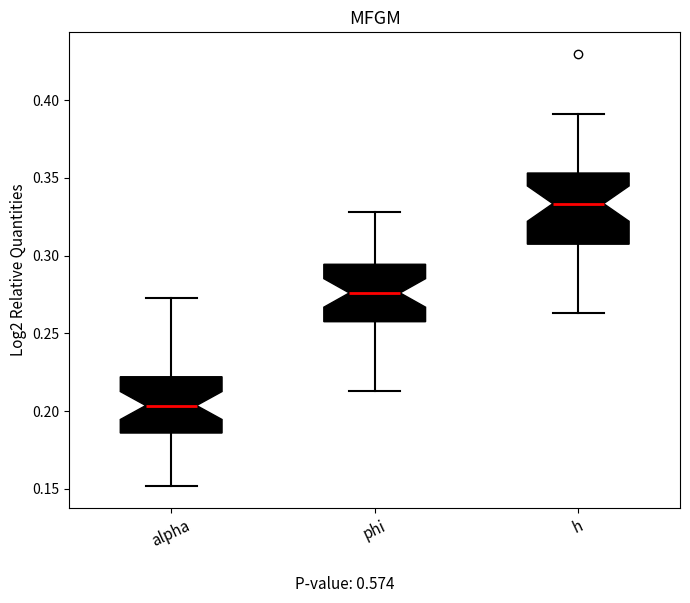

Reading left to right, transcribe this box plot: for each box, give where its median line is, the range the box spans, and where its two whiskers end, as read against the y-axis. The values are not printed on the chart, so give them approximately, as read against the axis.

alpha: median 0.205, box 0.185 to 0.220, whiskers 0.150 to 0.270
phi: median 0.275, box 0.255 to 0.295, whiskers 0.215 to 0.330
h: median 0.335, box 0.305 to 0.355, whiskers 0.265 to 0.390